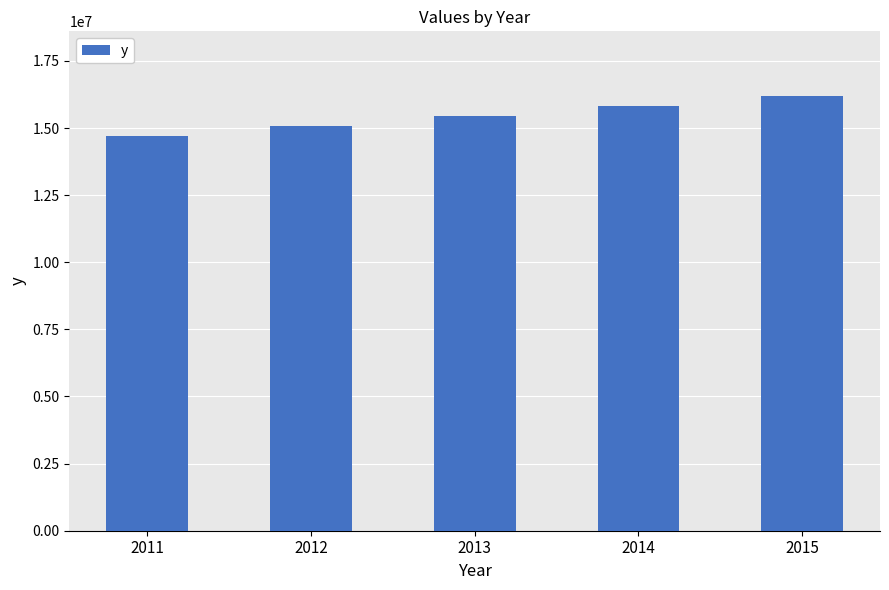

At which category does the chart reach its minimum across all series?

2011